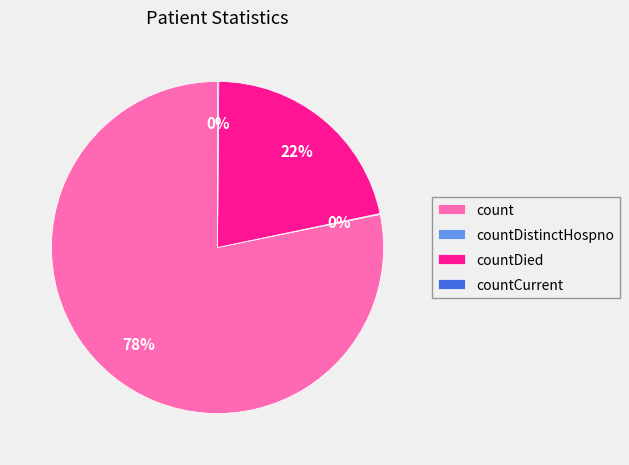

Is it true that countDied is 22% of the pie?

True